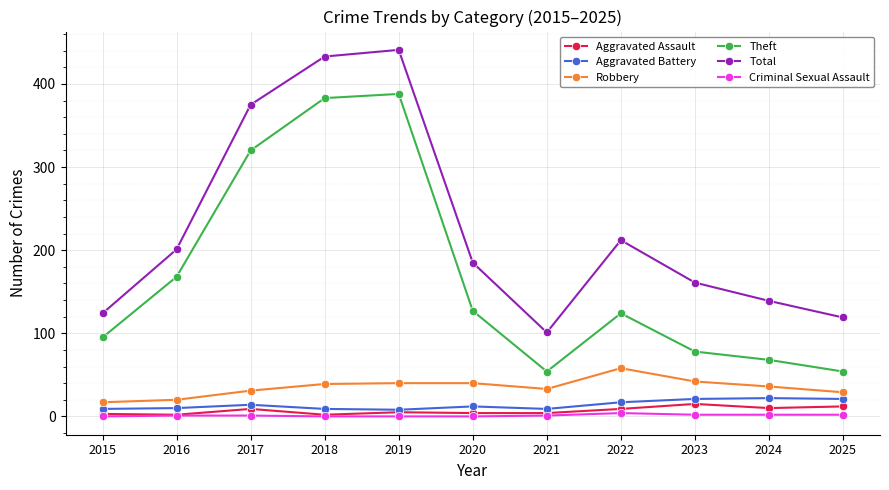

True or false: Robbery and Total cross at least once.

False